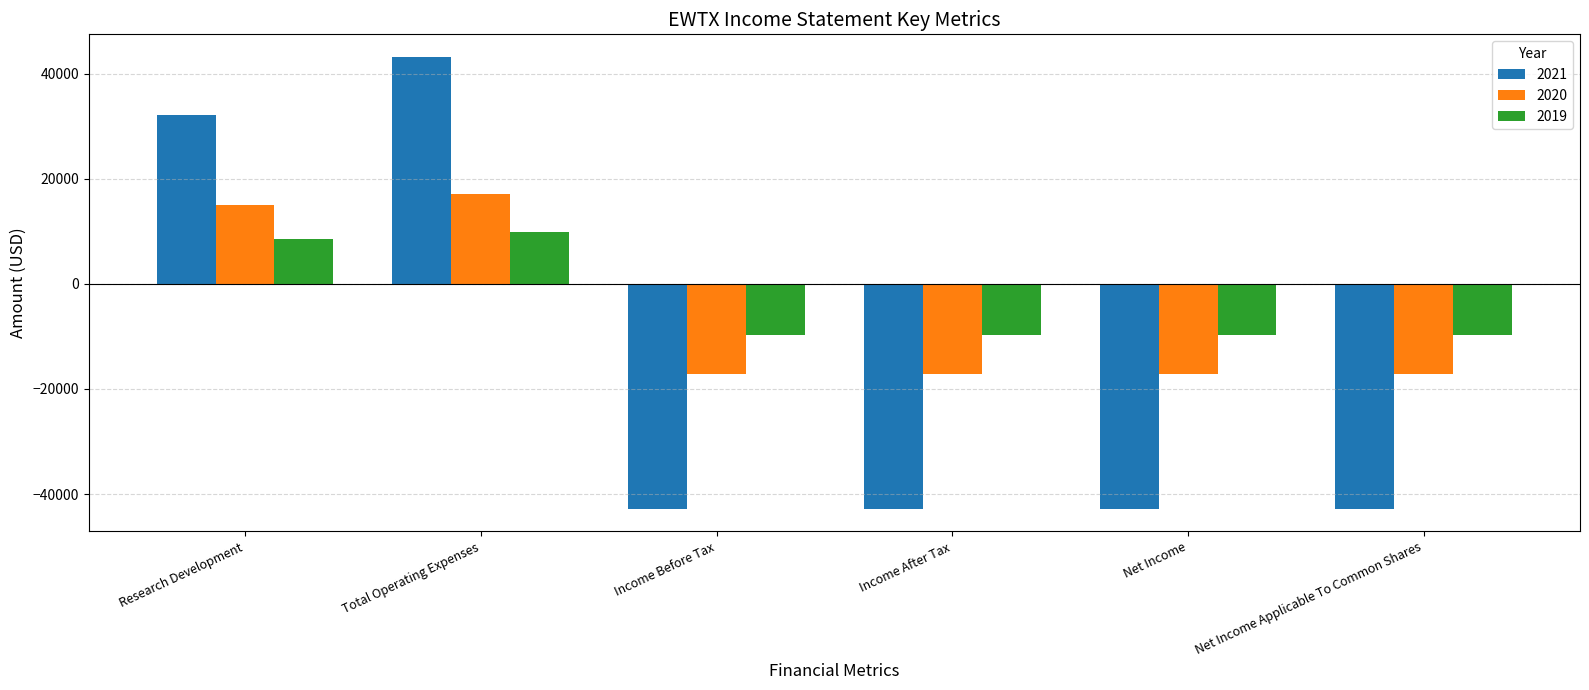

What is the spread (max minus min) of values at Research Development?

23600